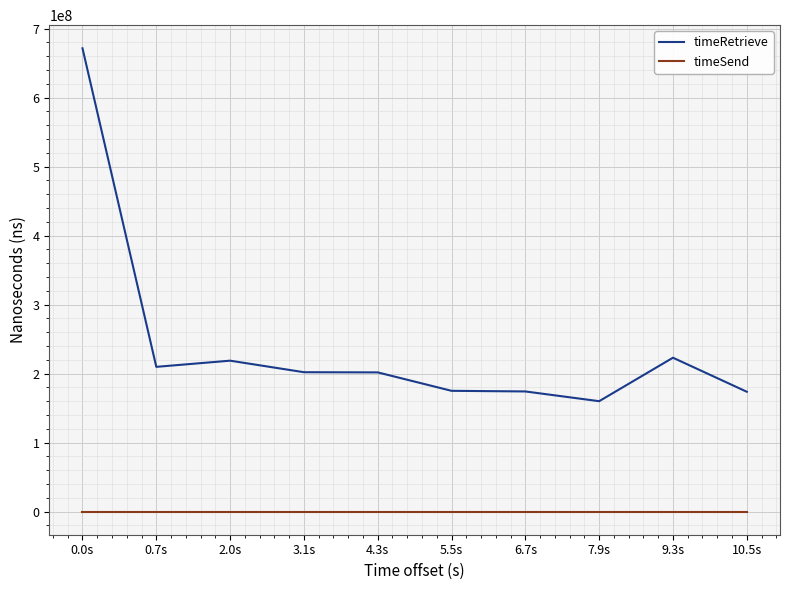

What is the minimum value for timeRetrieve?

159944870